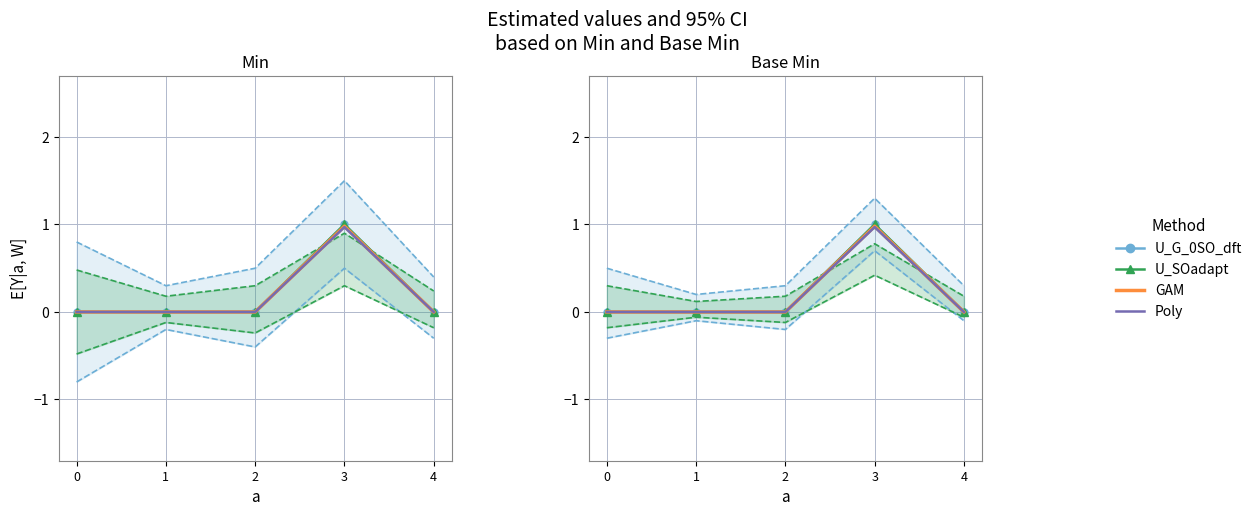

The value of U_G_0SO_dft at 1 is 0.0. True or false?

True